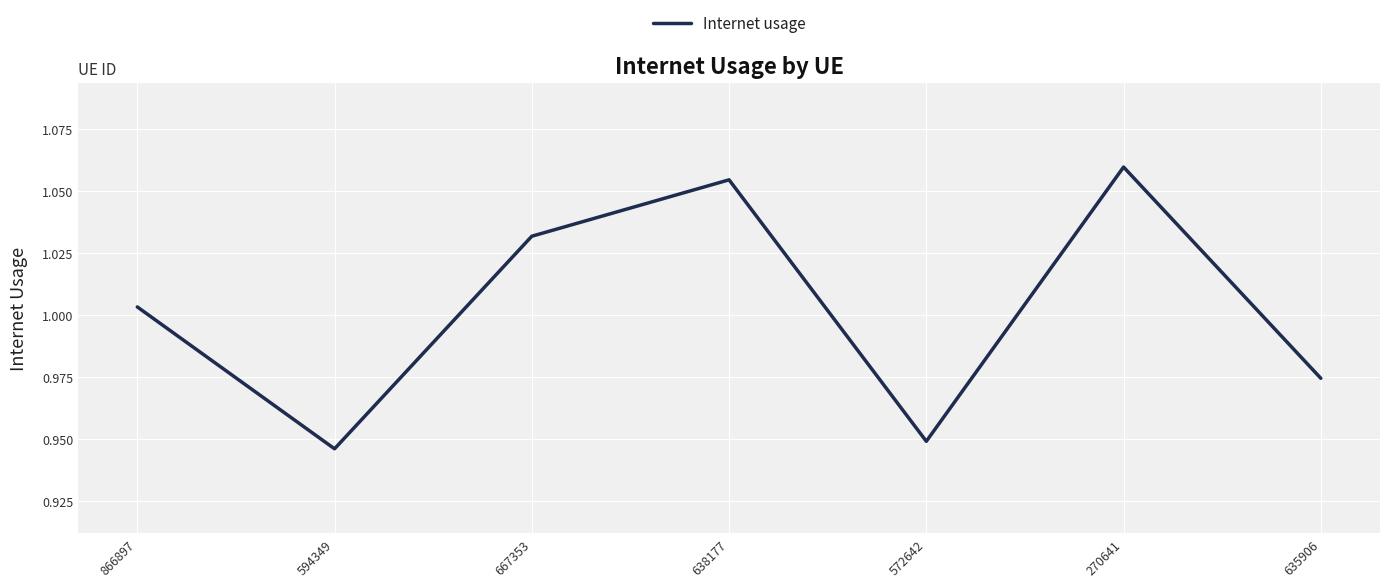

What is the sum of the values at 638177 and 635906?

2.0